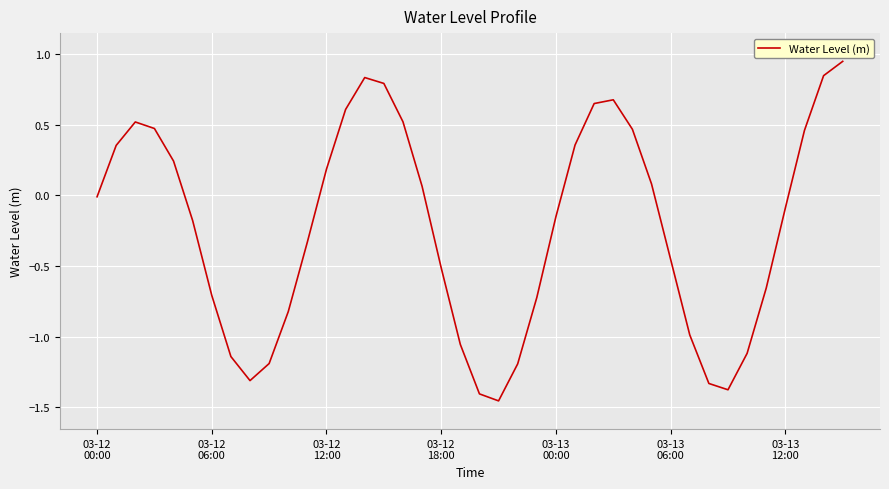

At which category does the data reach its first local valley?

8